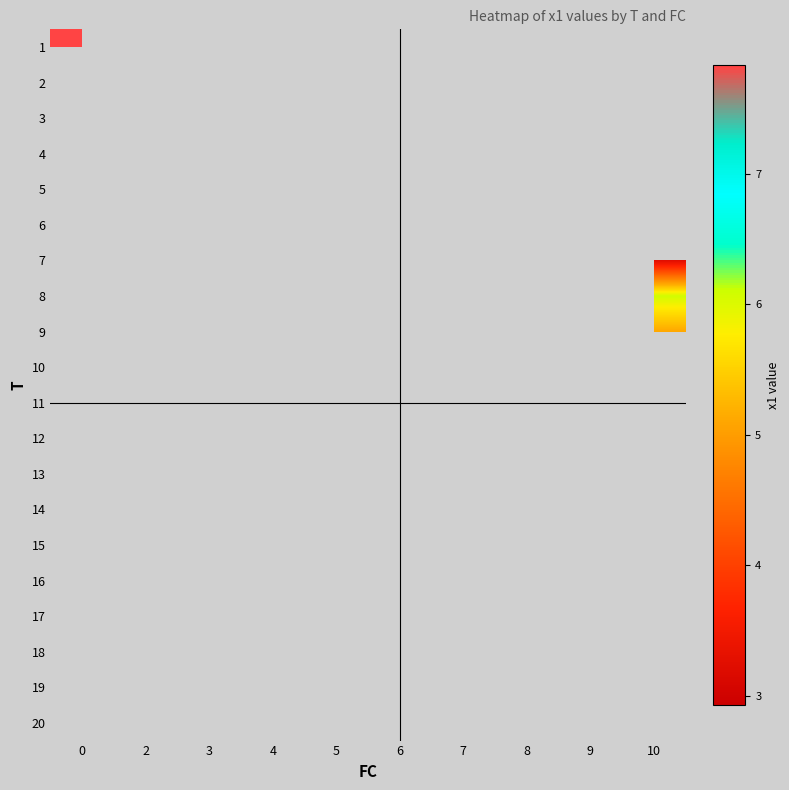

Between 10 and 3, which is larger?

3